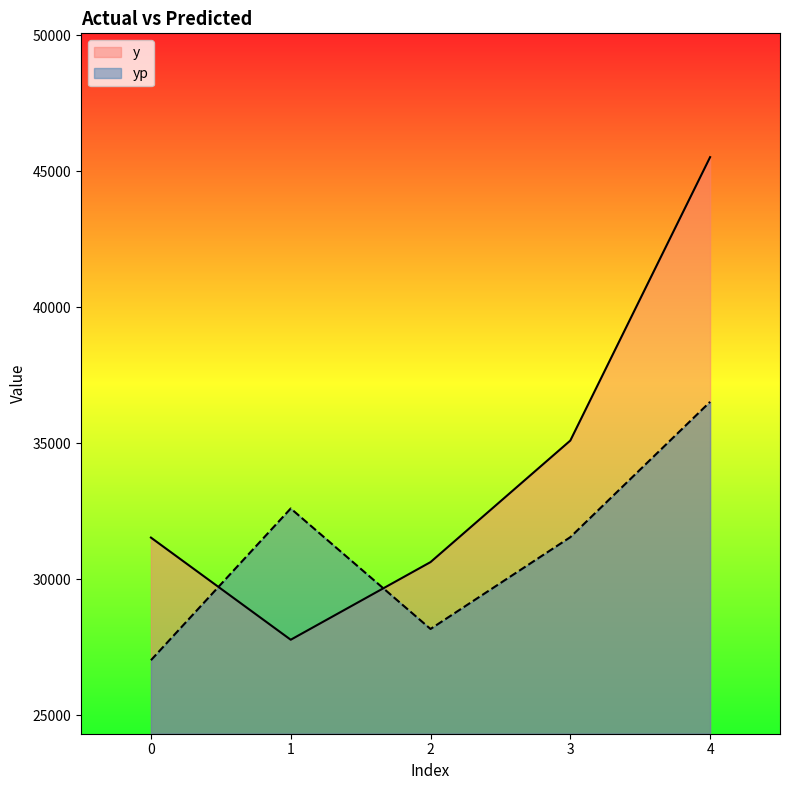

What is the average value of the yp series?

31179.2